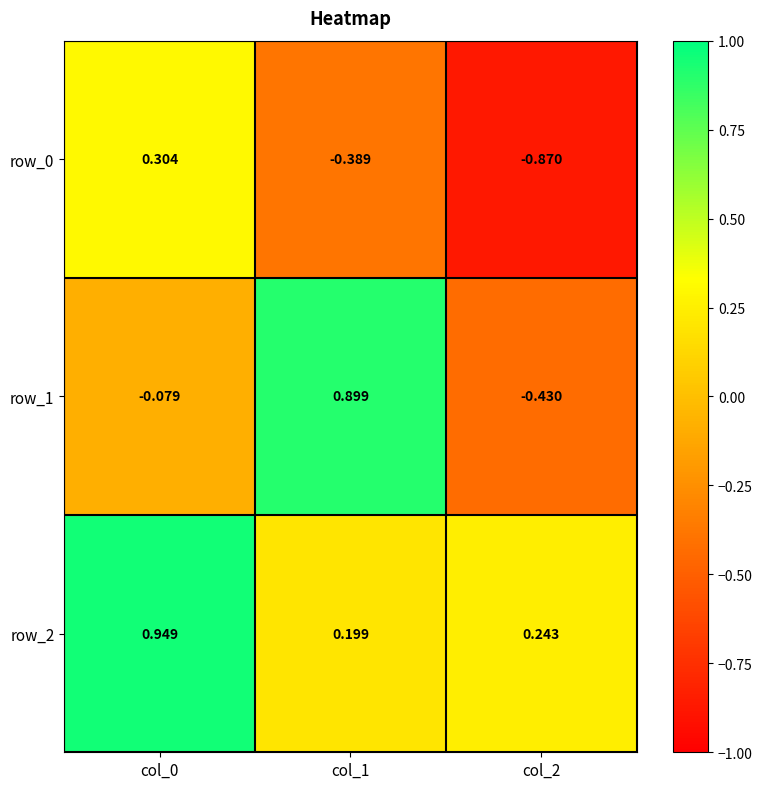

Rank the series by their maximum value, from lowest to highest.

row_0, row_1, row_2